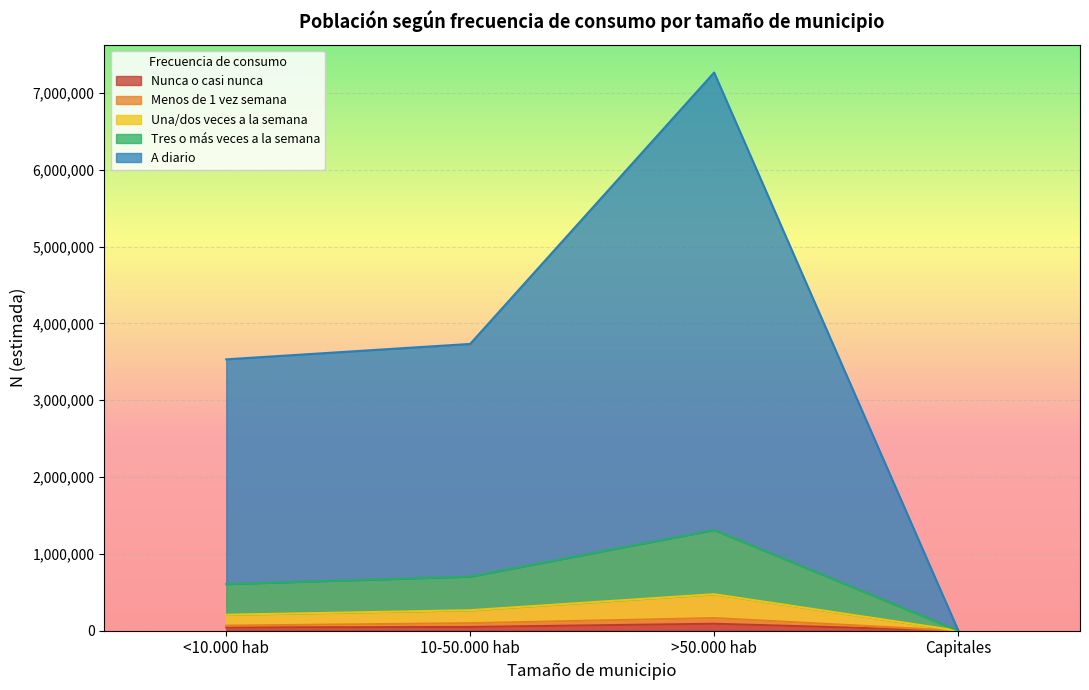

The value of Nunca o casi nunca at 10-50.000 hab is 49087. True or false?

True